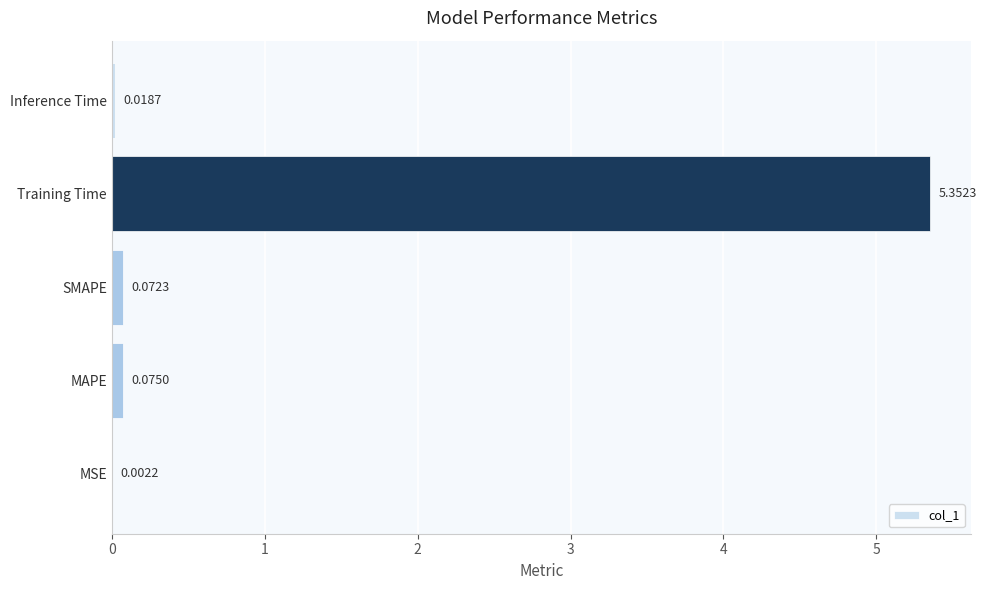

Which category has the highest value across all series?

Training Time